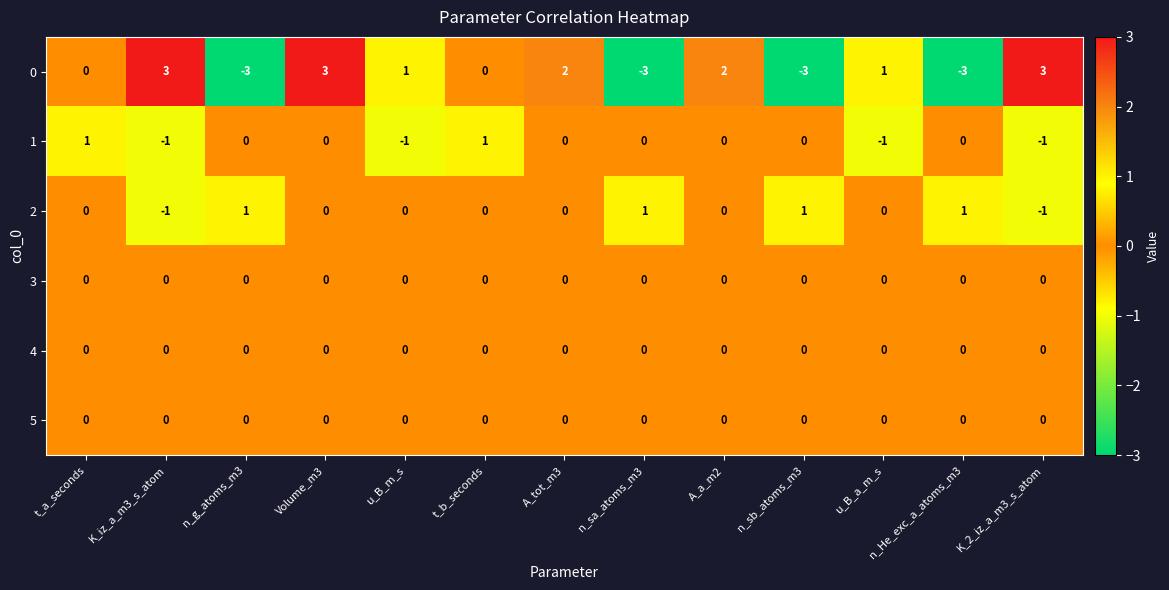

Where does the 1 series first go above 0?

t_a_seconds